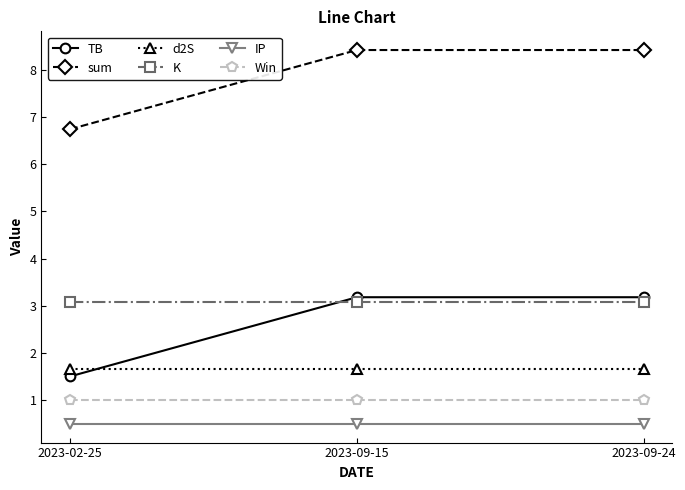

Count the sum values in the range 6 to 8.

1